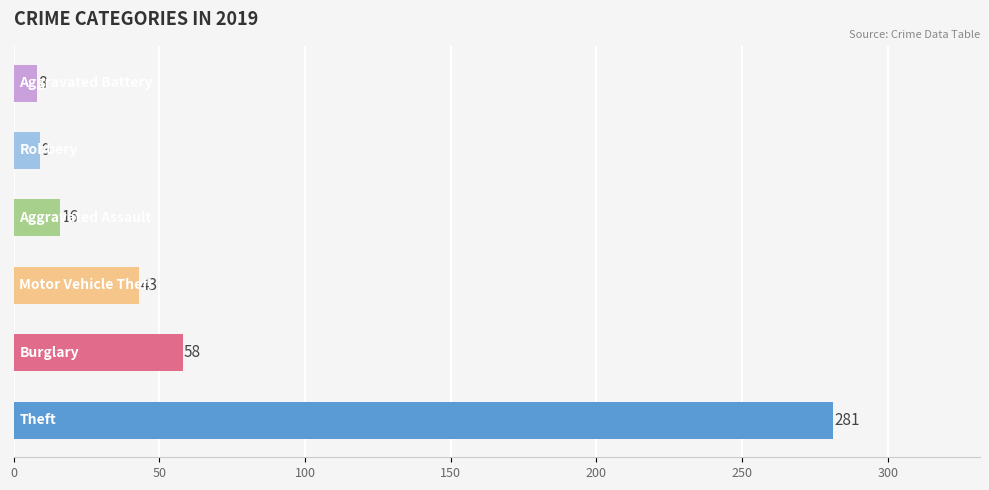

How many data points does each series have?

6